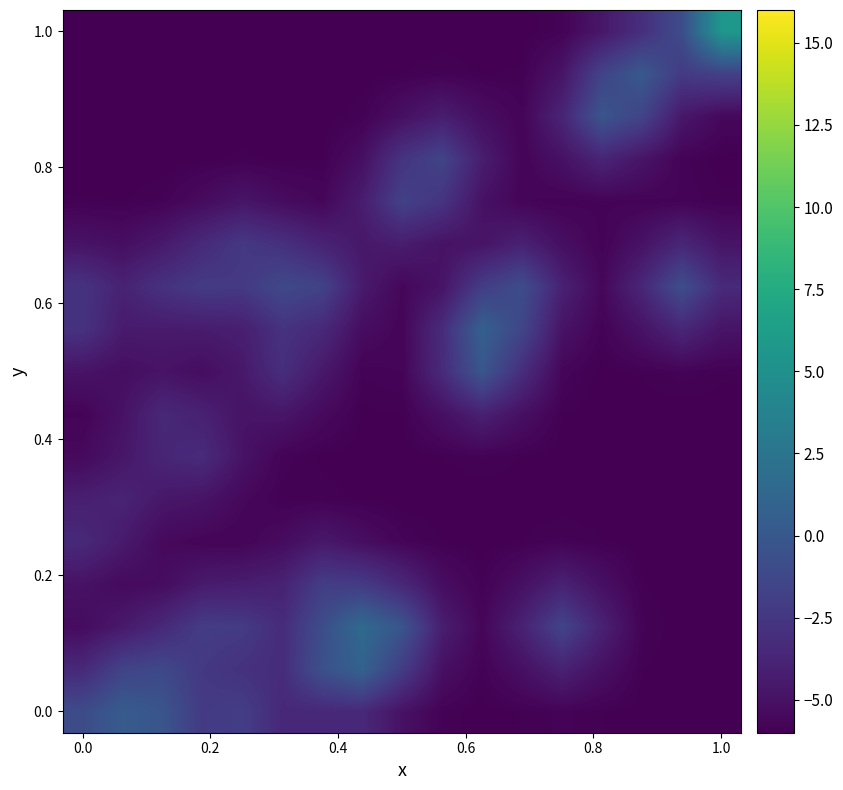

Count the number of data series in this chart.

17